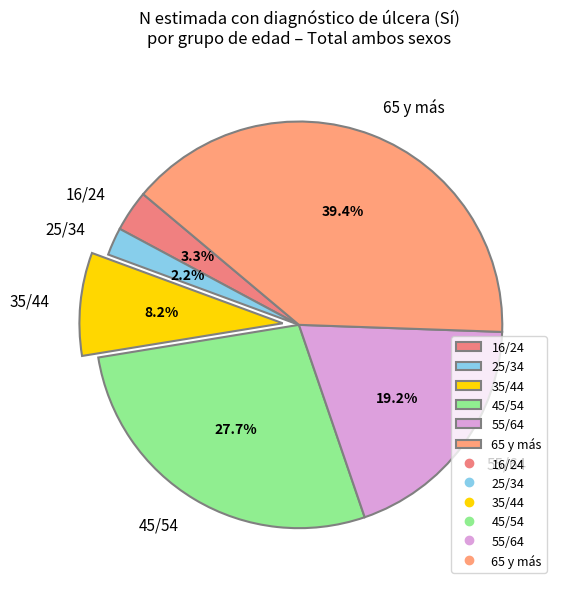

To the nearest percent, what is the difference between the largest and smallest slice percentages?

37%